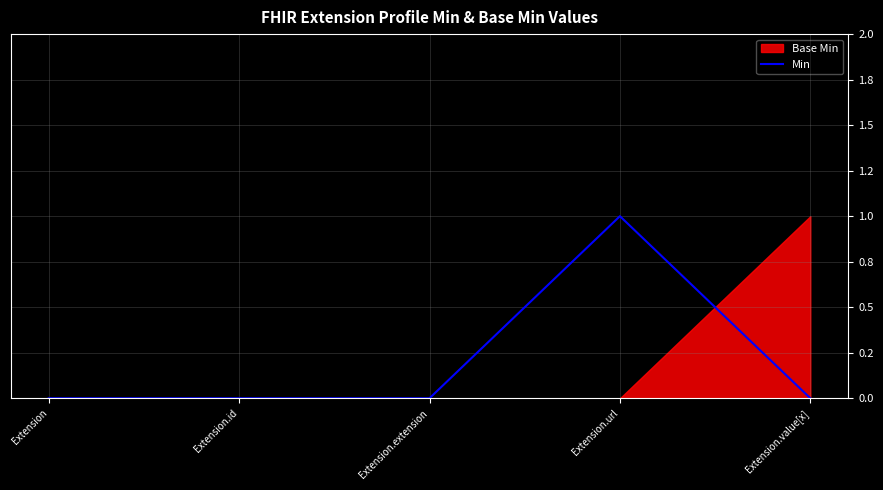

What is the maximum value shown in the chart?

1